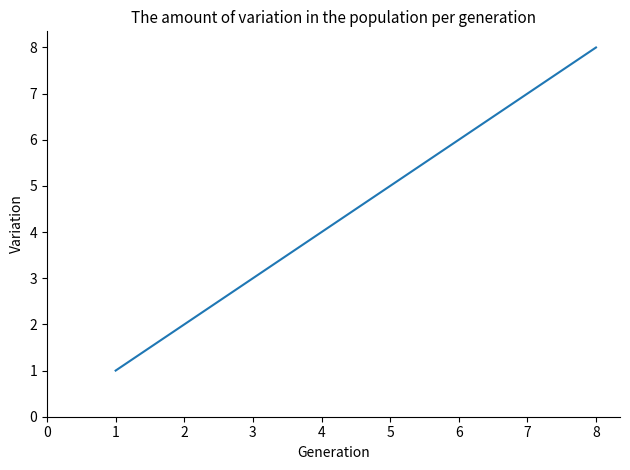

The value at 3 is 2. True or false?

False